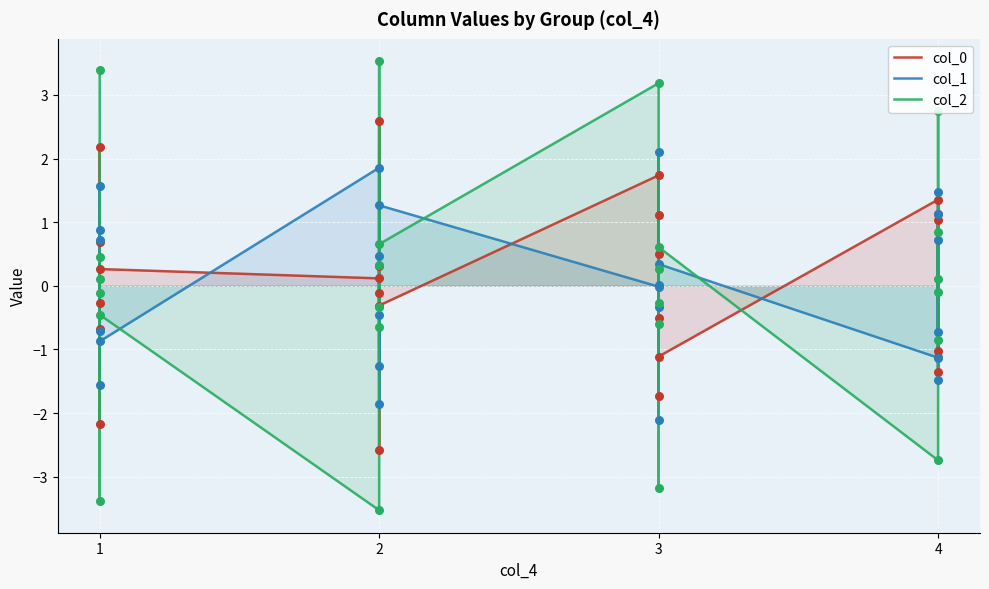

Which series reaches the minimum Y coordinate?

col_2